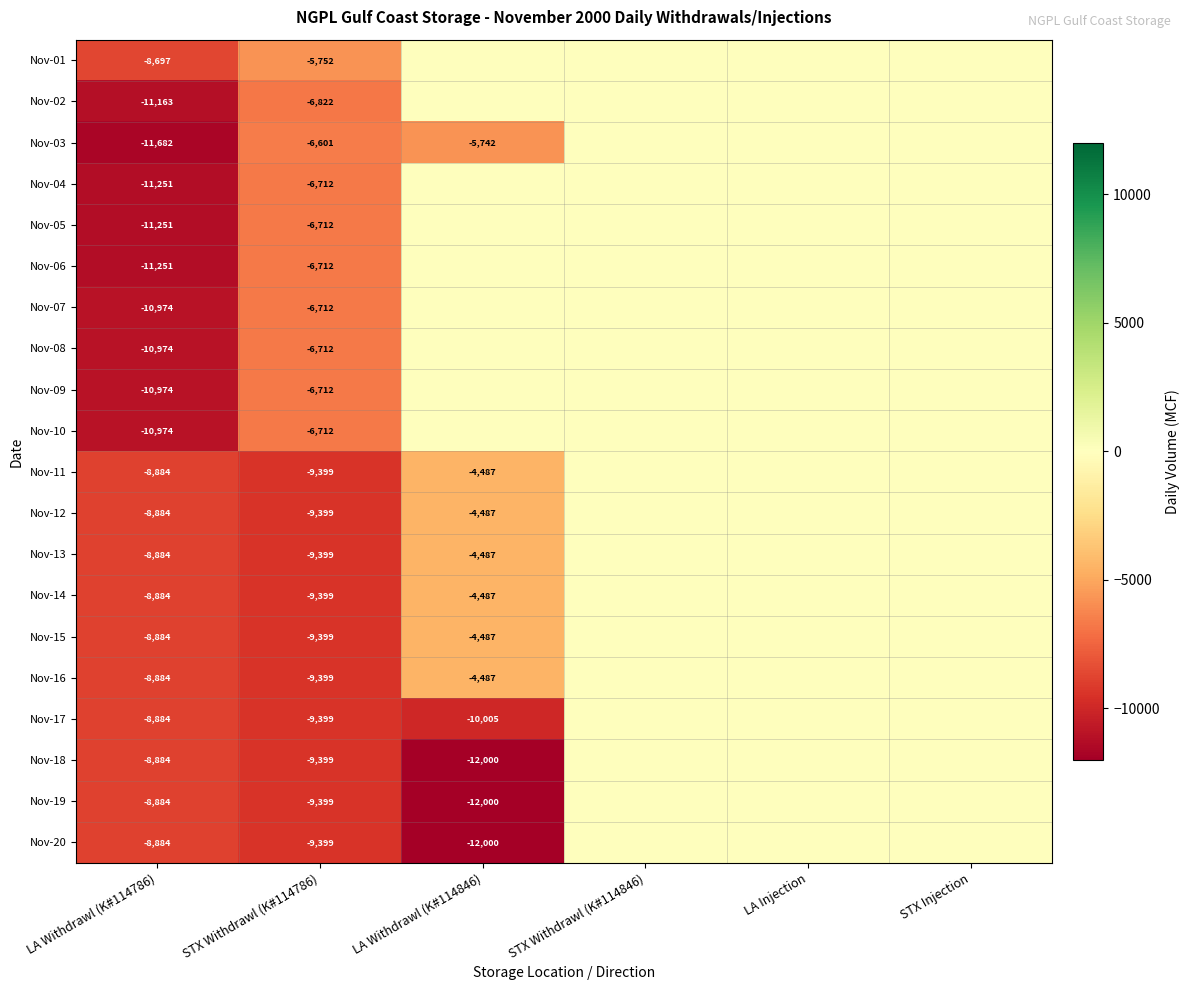

Which series has the largest total across all categories?

row_0